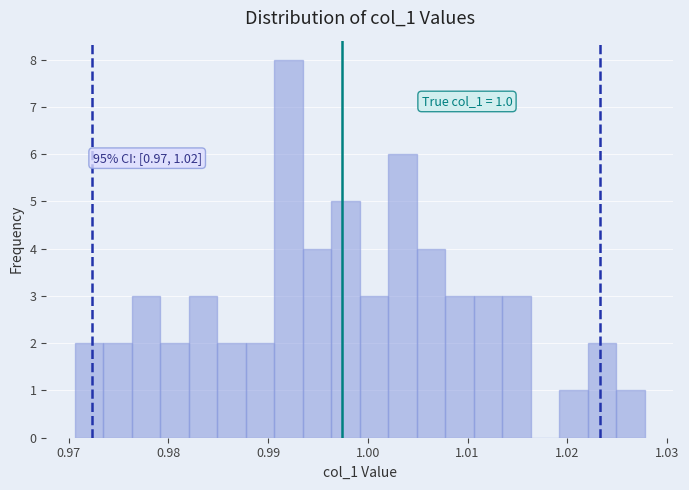

Read against the x-axis, roughly where is the centre of the tallest bar?

0.992